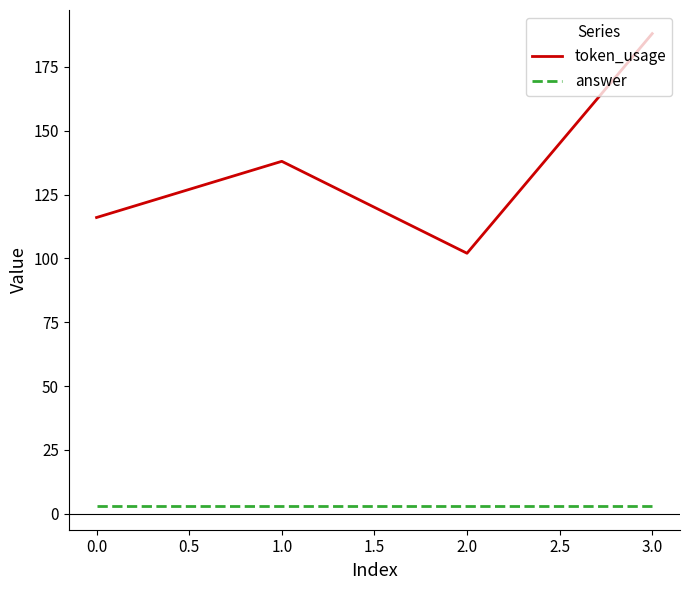

What is the greatest value displayed?

188